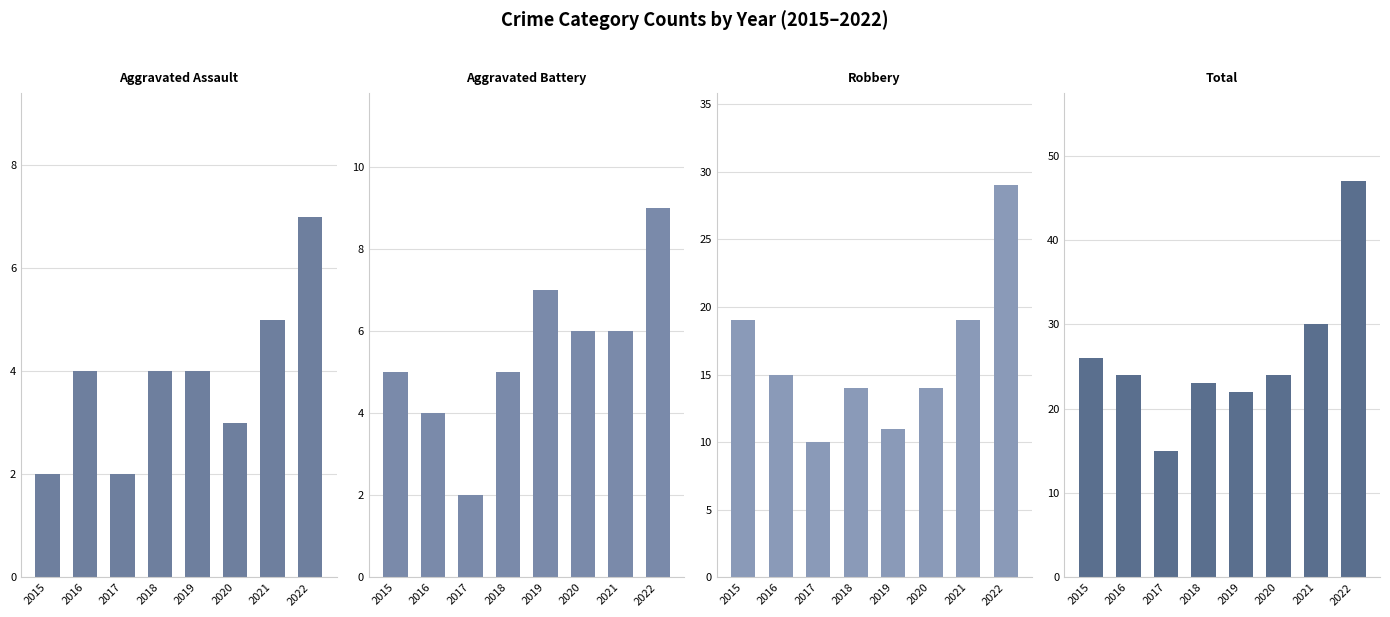

Reading right to left, list all the values displayed in this chart.

Aggravated Assault: 2022=7	2021=5	2020=3	2019=4	2018=4	2017=2	2016=4	2015=2
Aggravated Battery: 2022=9	2021=6	2020=6	2019=7	2018=5	2017=2	2016=4	2015=5
Robbery: 2022=29	2021=19	2020=14	2019=11	2018=14	2017=10	2016=15	2015=19
Total: 2022=47	2021=30	2020=24	2019=22	2018=23	2017=15	2016=24	2015=26